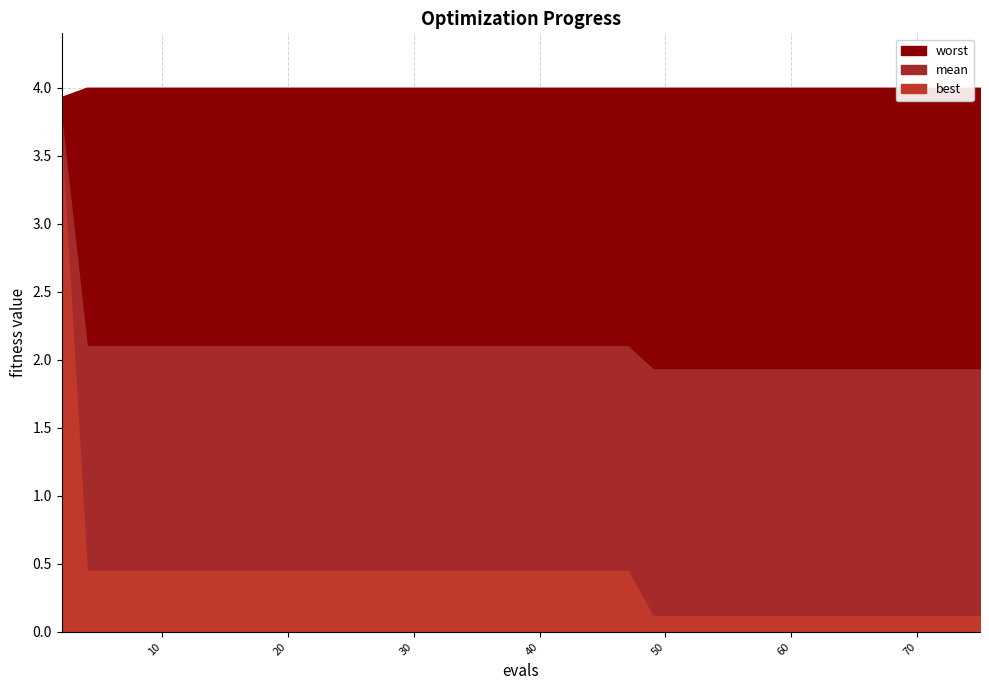

Which series has the largest total across all categories?

worst